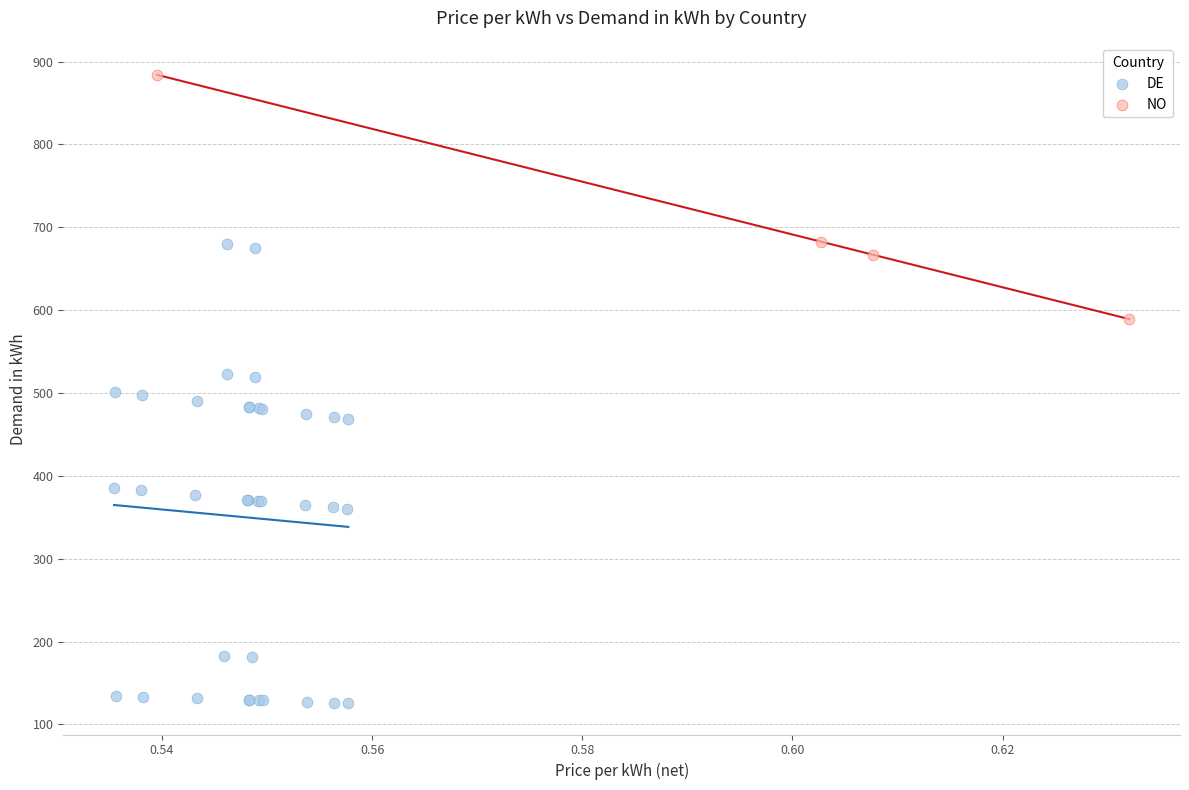

Which series has the largest Y range (max minus min)?

DE